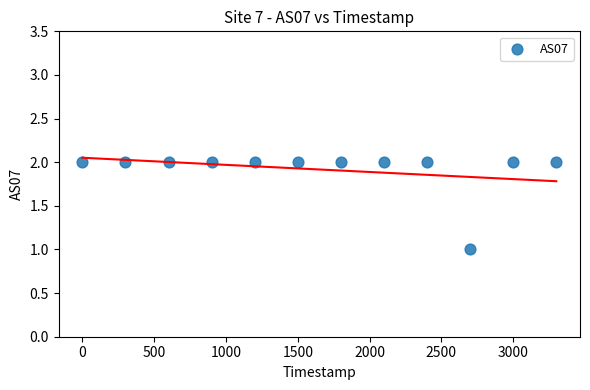

What is the average X value?

1650